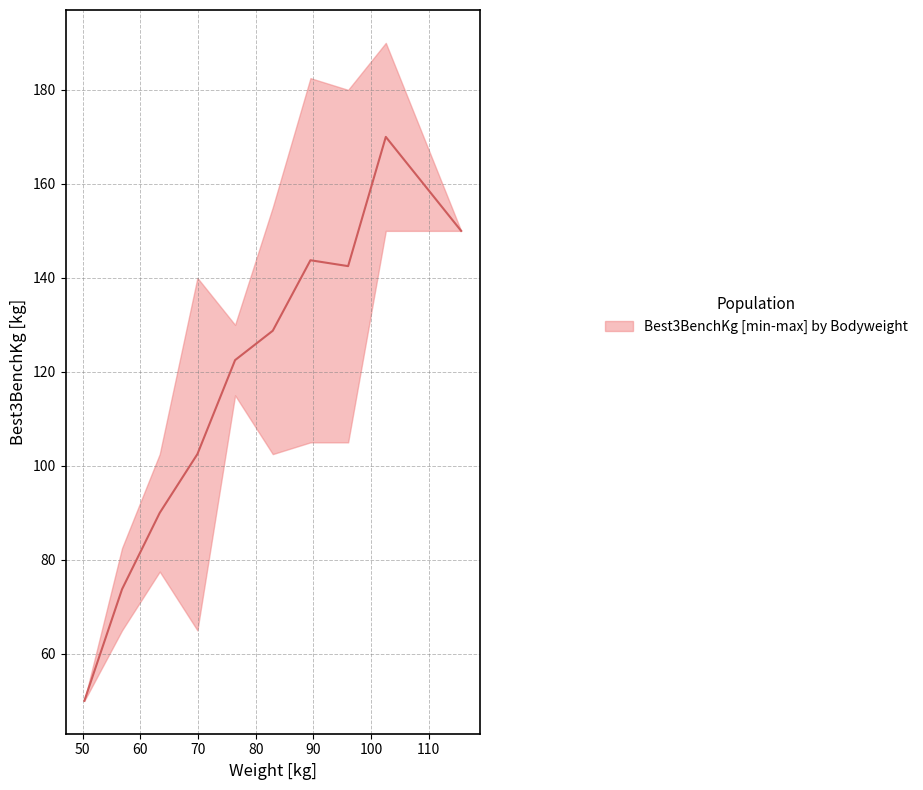

What is the lowest value of the BodyweightKg series?

47.0